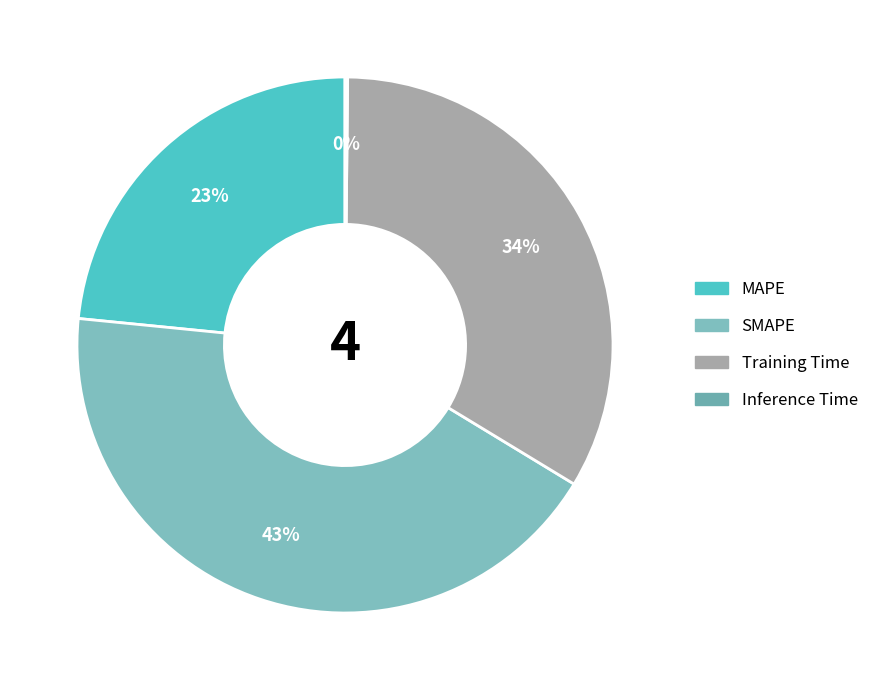

Which category has the smallest portion of the pie?

Inference Time